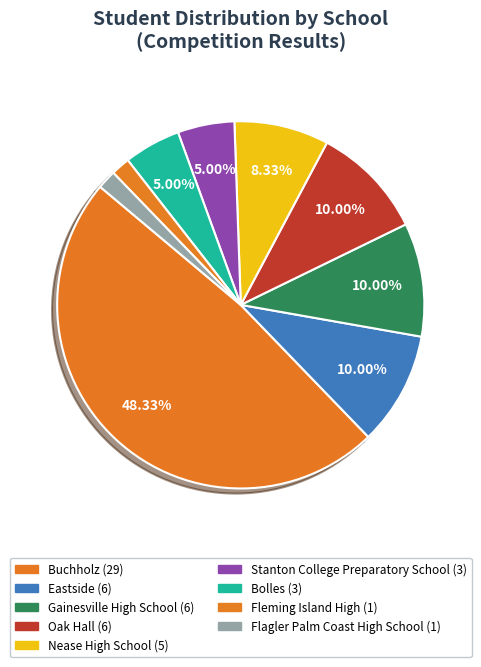

Between Bolles and Eastside, which is larger?

Eastside